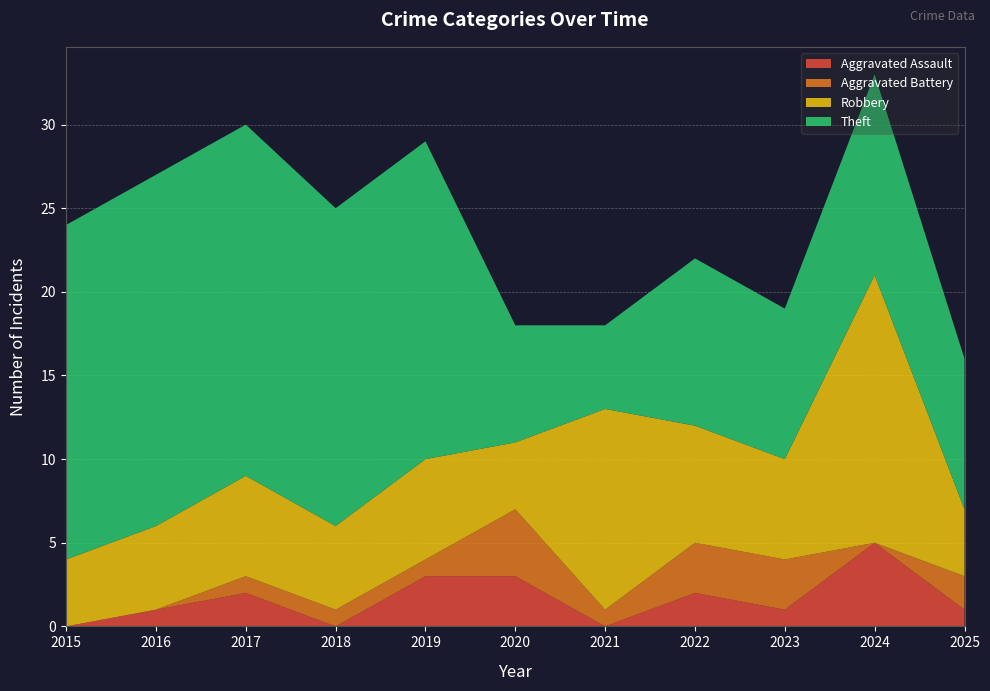

Reading left to right, transcribe all the data shown in this chart.

Aggravated Assault: 0	1	2	0	3	3	0	2	1	5	1
Aggravated Battery: 0	0	1	1	1	4	1	3	3	0	2
Robbery: 4	5	6	5	6	4	12	7	6	16	4
Theft: 20	21	21	19	19	7	5	10	9	12	9